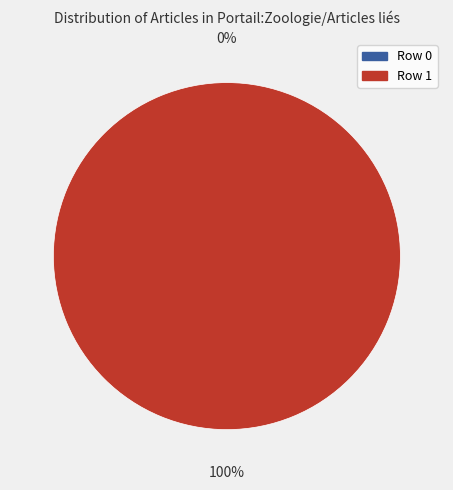

What percentage is the Row 1 slice, to the nearest percent?

100%